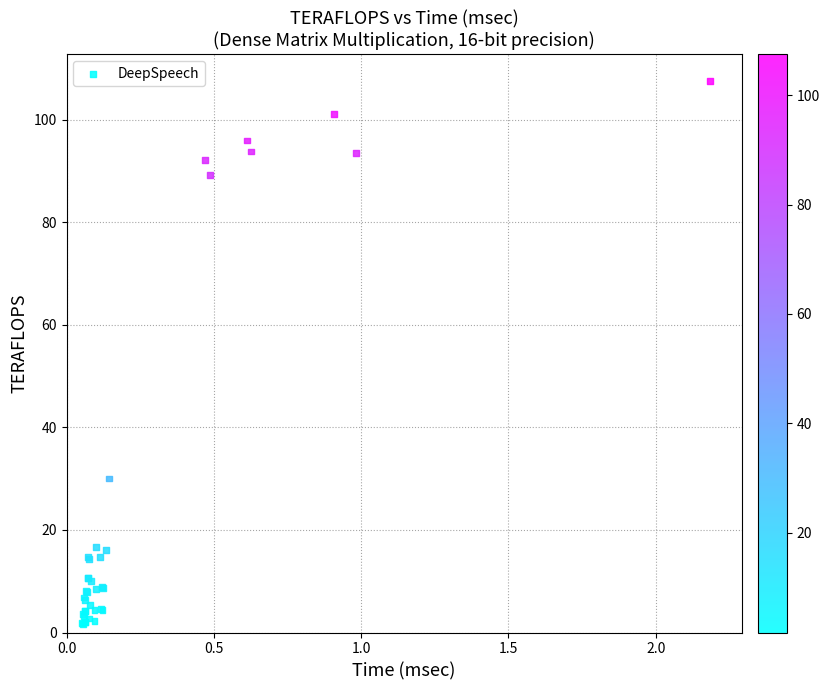

What Y value in the scatter plot is closest to 54?

30.0